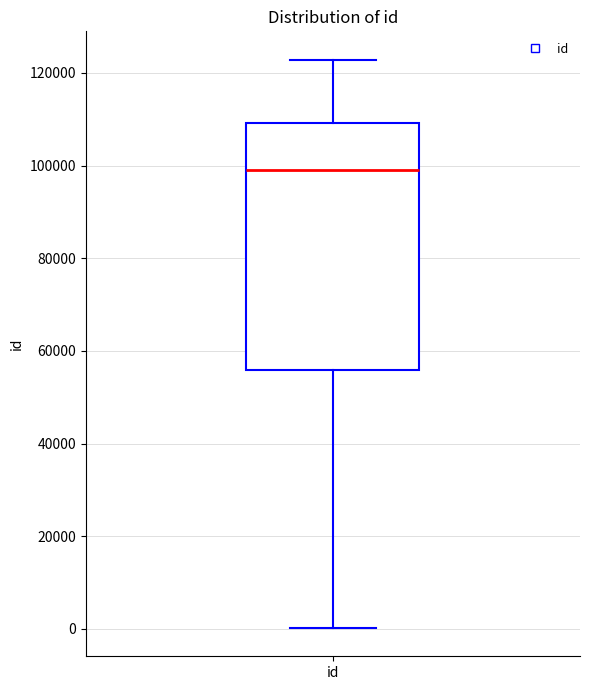

Read this box plot against the y-axis: the position of the median line, the range covered by the box, and the ends of both whiskers. The values are not printed on the chart, so give them approximately, as read against the axis.

median 98000, box 56000 to 110000, whiskers 0 to 122000